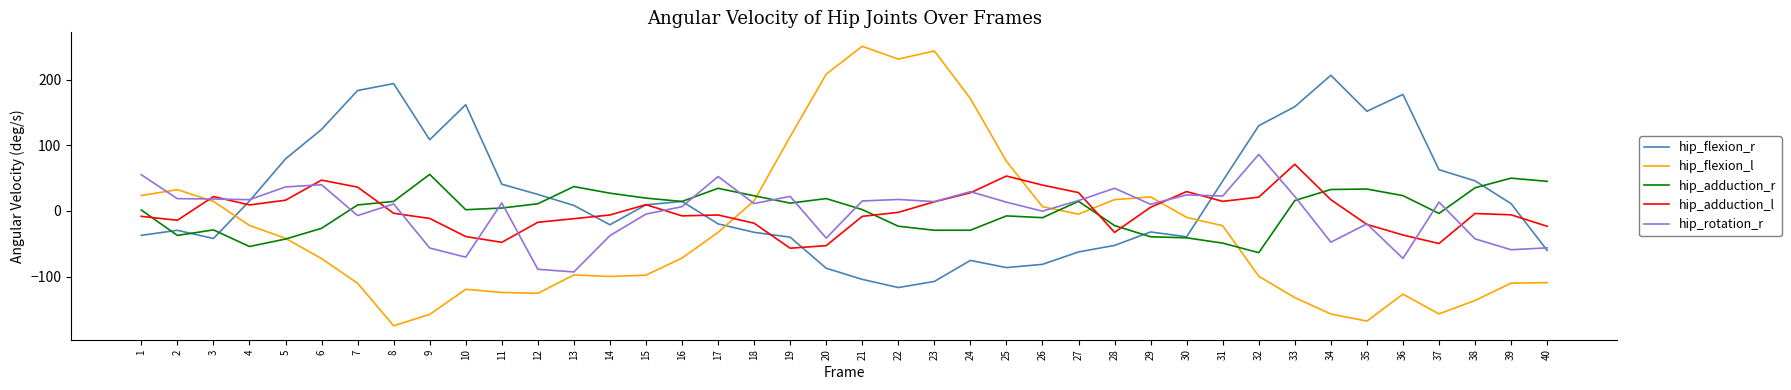

Which series ends up on top after the final intersection of hip_adduction_l and hip_adduction_r?

hip_adduction_r